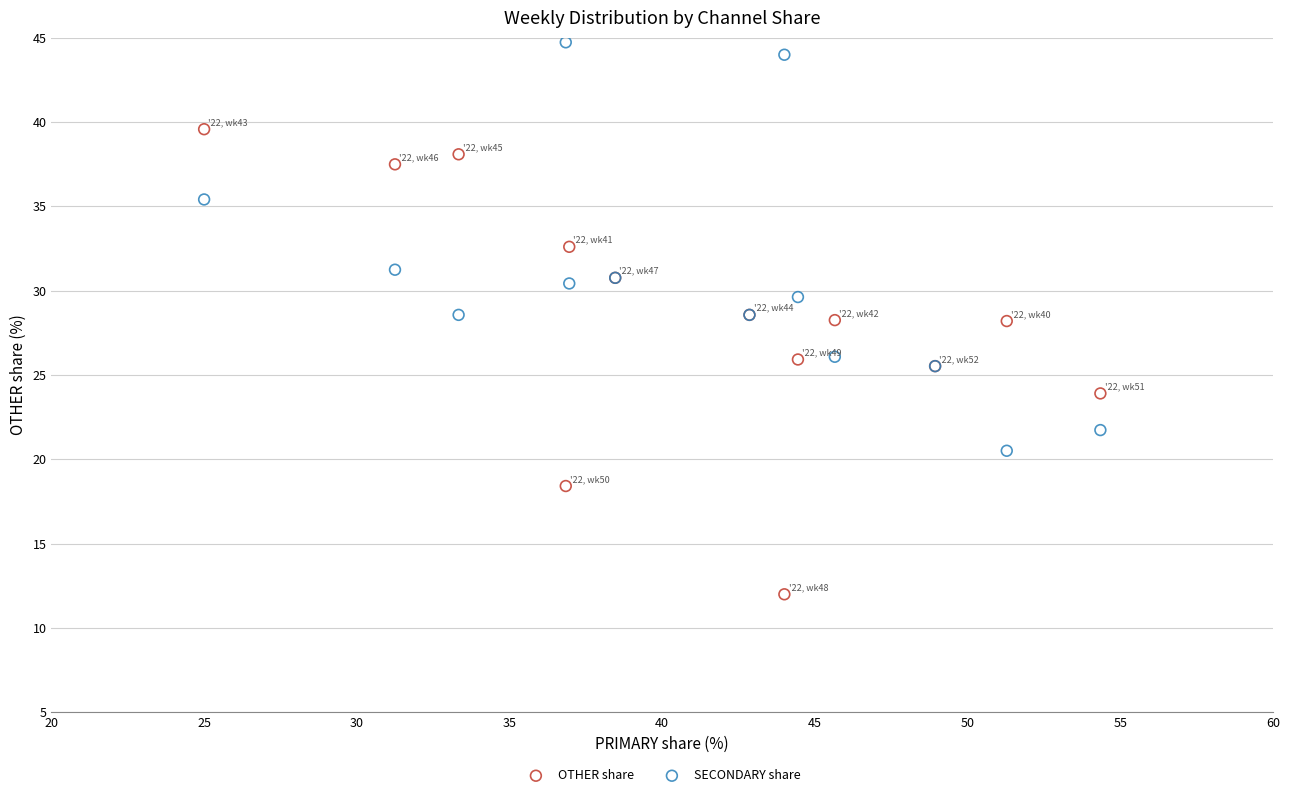

What is the X range (max minus min) for the scatter plot?

29.3